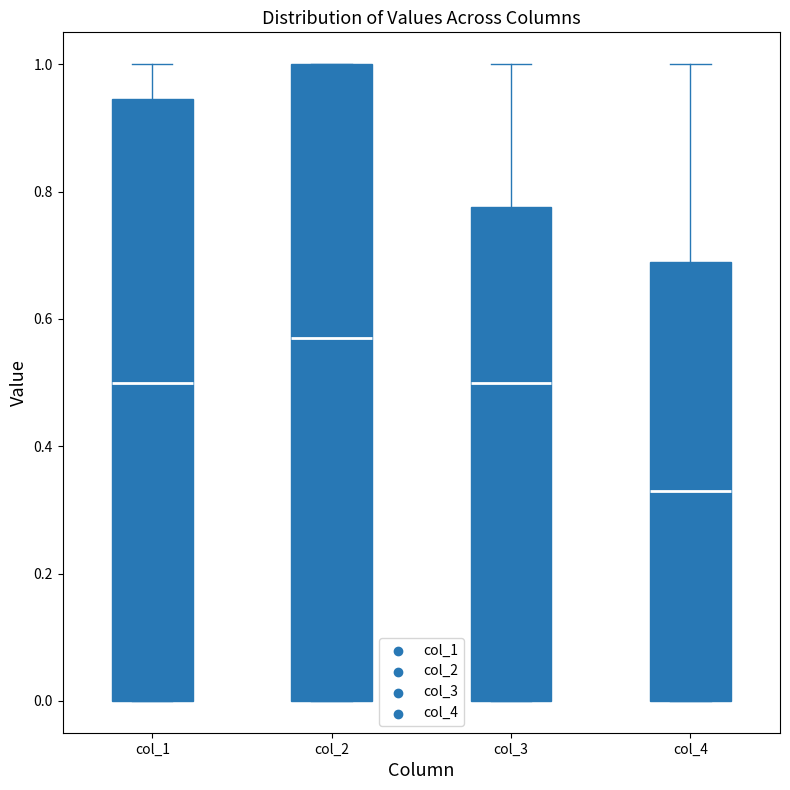

Reading left to right, transcribe this box plot: for each box, give where its median line is, the range the box spans, and where its two whiskers end, as read against the y-axis. The values are not printed on the chart, so give them approximately, as read against the axis.

col_1: median 0.50, box 0.00 to 0.94, whiskers 0.00 to 1.00
col_2: median 0.58, box 0.00 to 1.00, whiskers 0.00 to 1.00
col_3: median 0.50, box 0.00 to 0.78, whiskers 0.00 to 1.00
col_4: median 0.34, box 0.00 to 0.70, whiskers 0.00 to 1.00